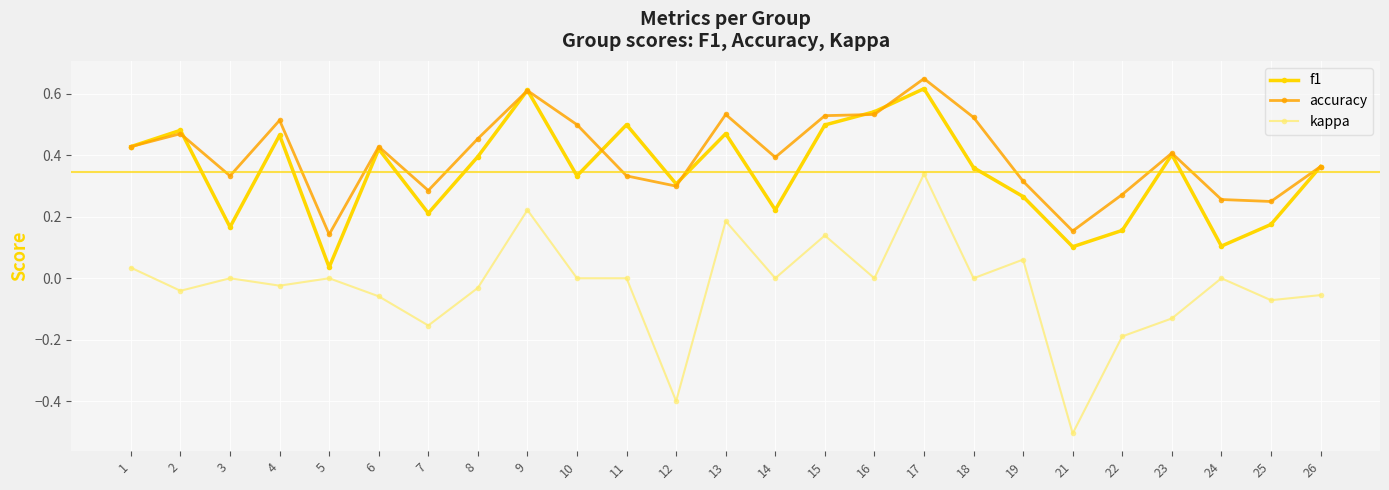

True or false: accuracy and kappa cross at least once.

False